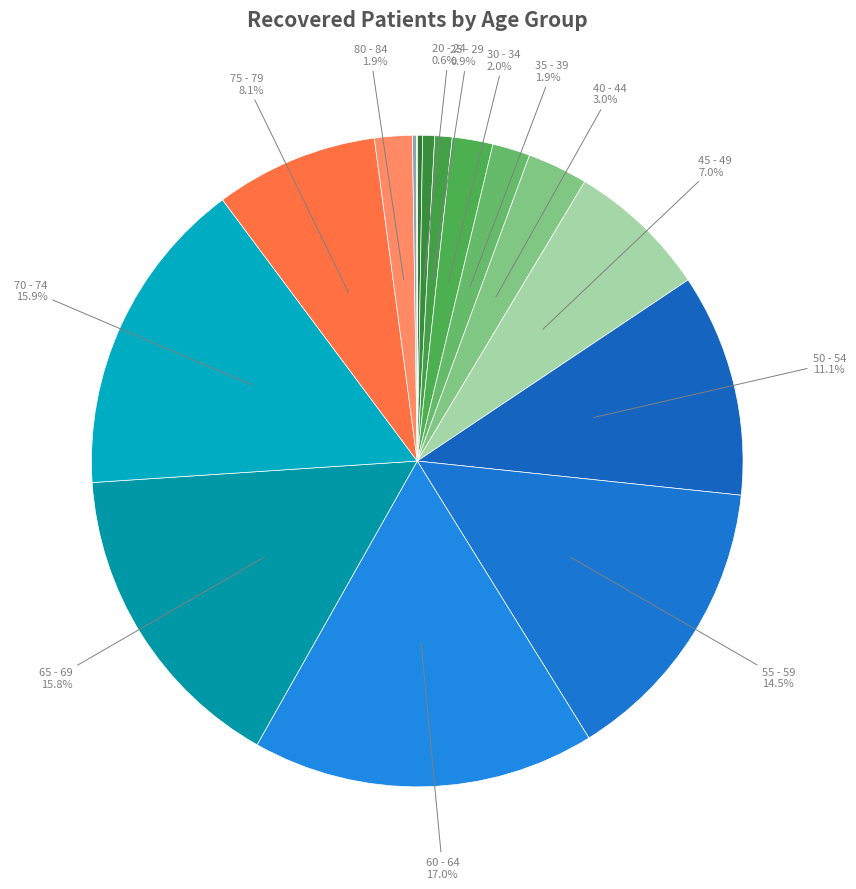

What is the largest slice in the pie chart?

60 - 64